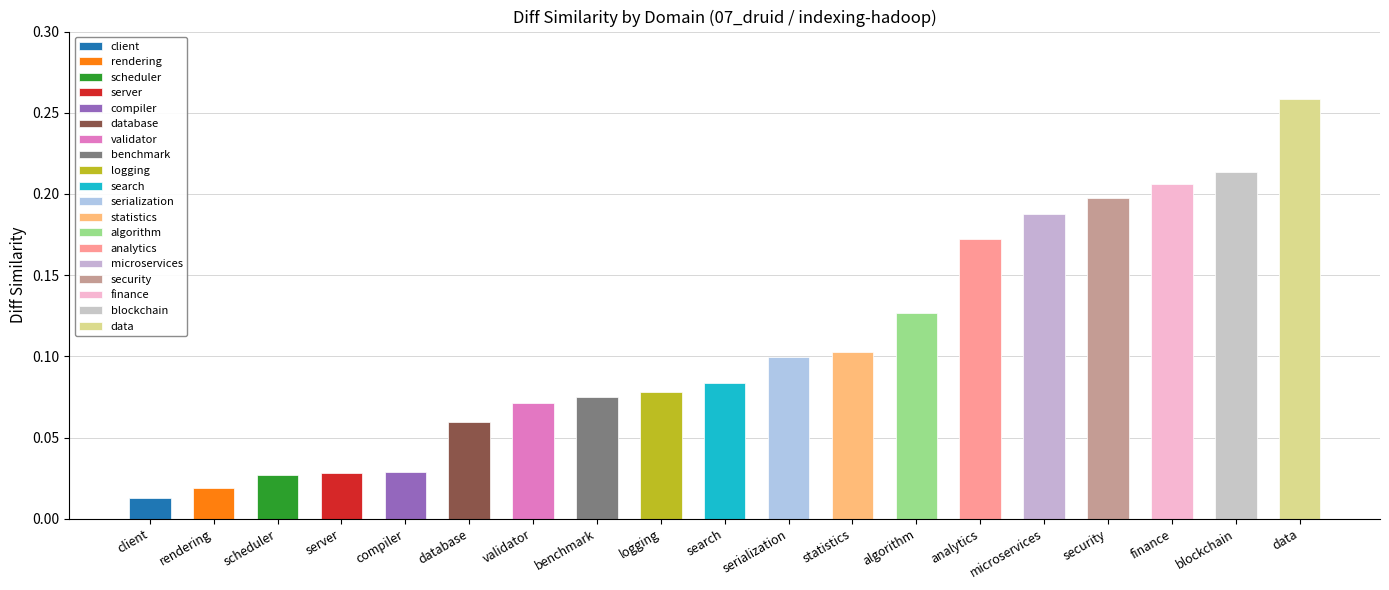

What is the label of the 19th bar from the right?

client